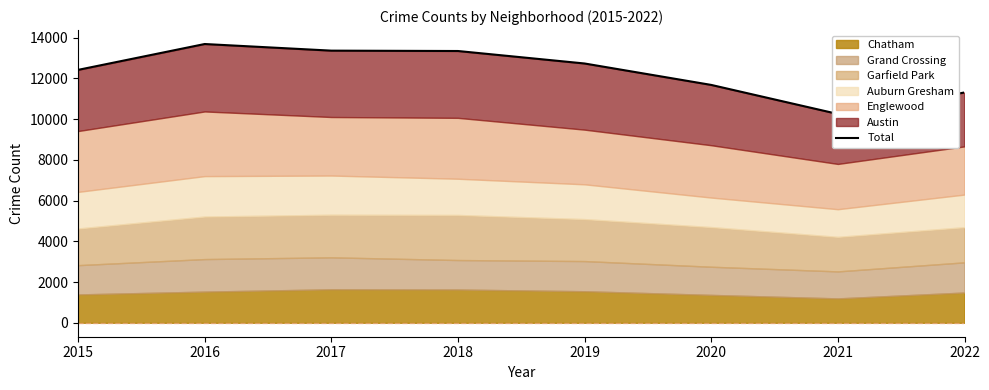

Where does the data first go above 12732?

2016